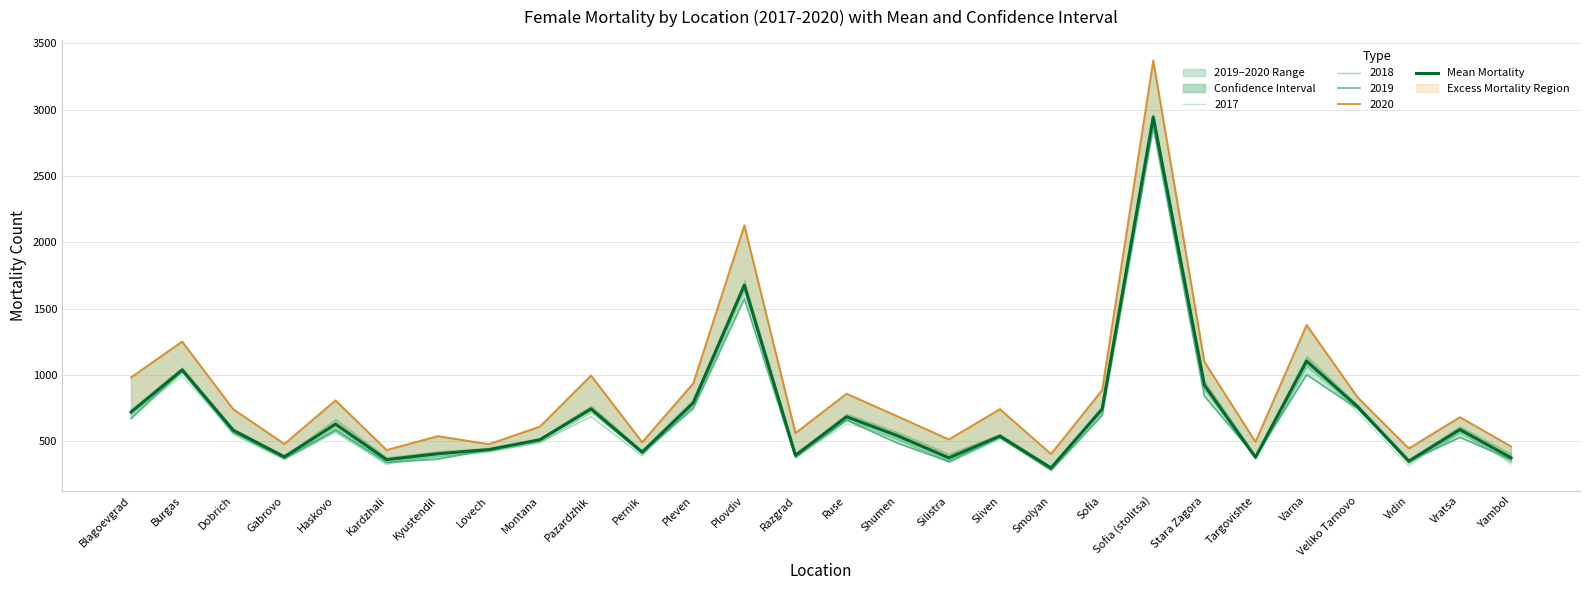

What is the sum of all values?

19698.0